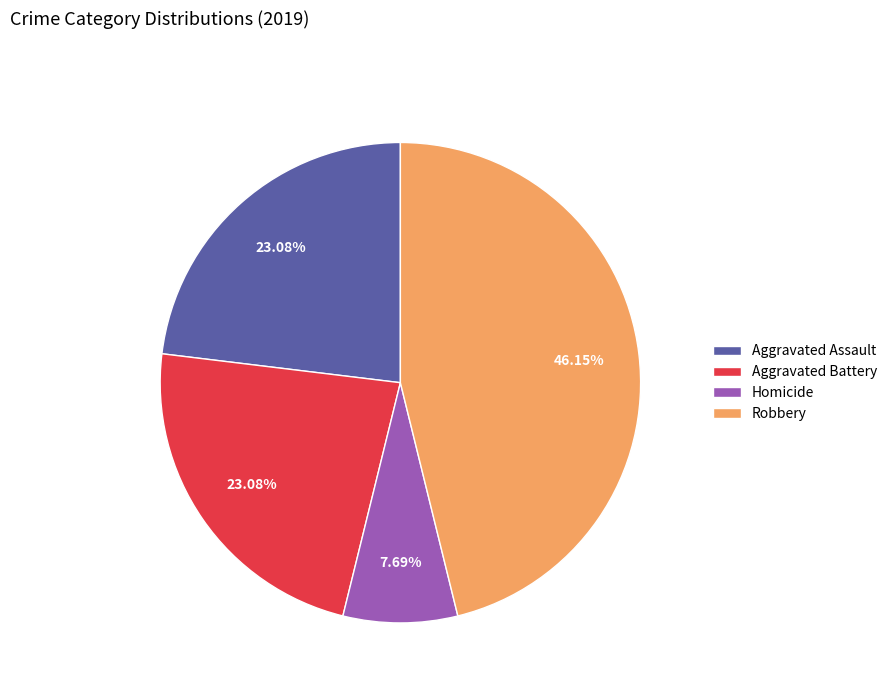

Approximately how many times larger is the value at Homicide compared to Aggravated Battery?

0.3